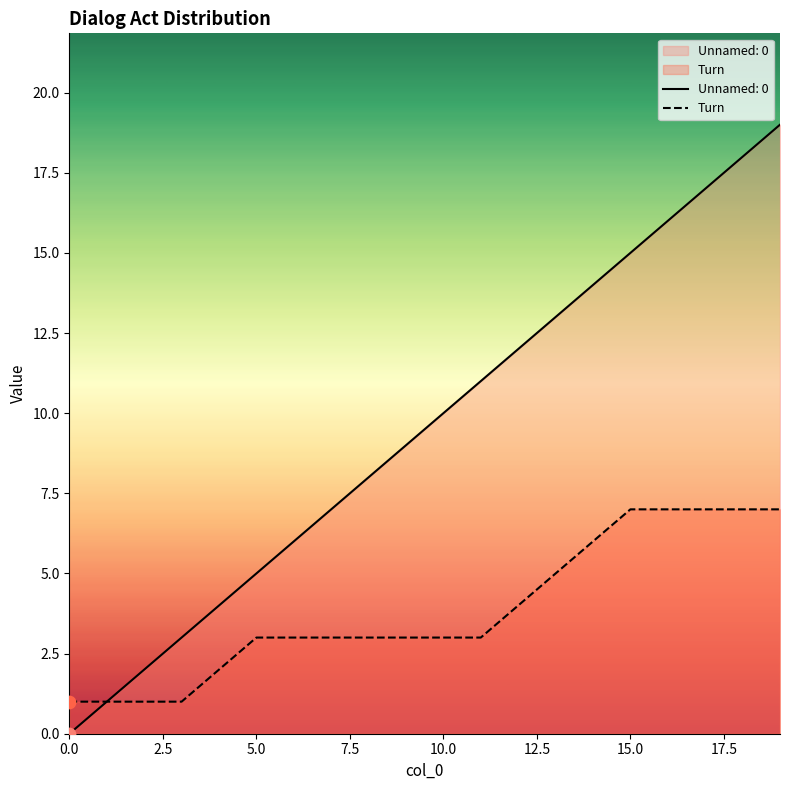

Which series has the largest range (max minus min)?

Unnamed: 0